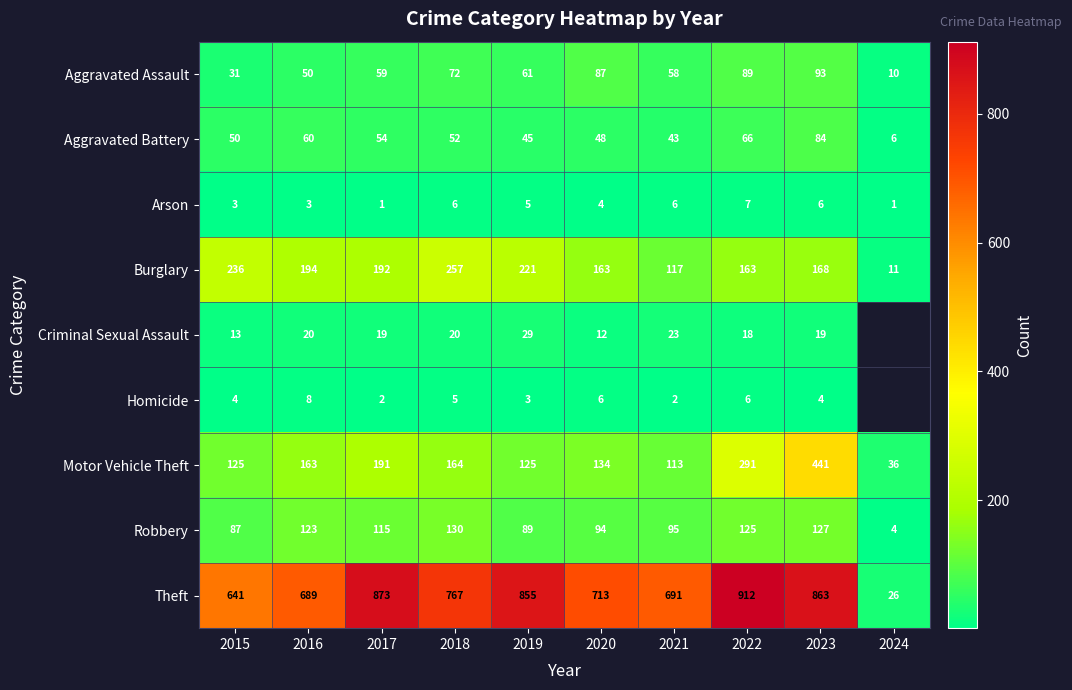

At 2021, list the series in order from largest to smallest.

Theft, Burglary, Motor Vehicle Theft, Robbery, Aggravated Assault, Aggravated Battery, Criminal Sexual Assault, Arson, Homicide